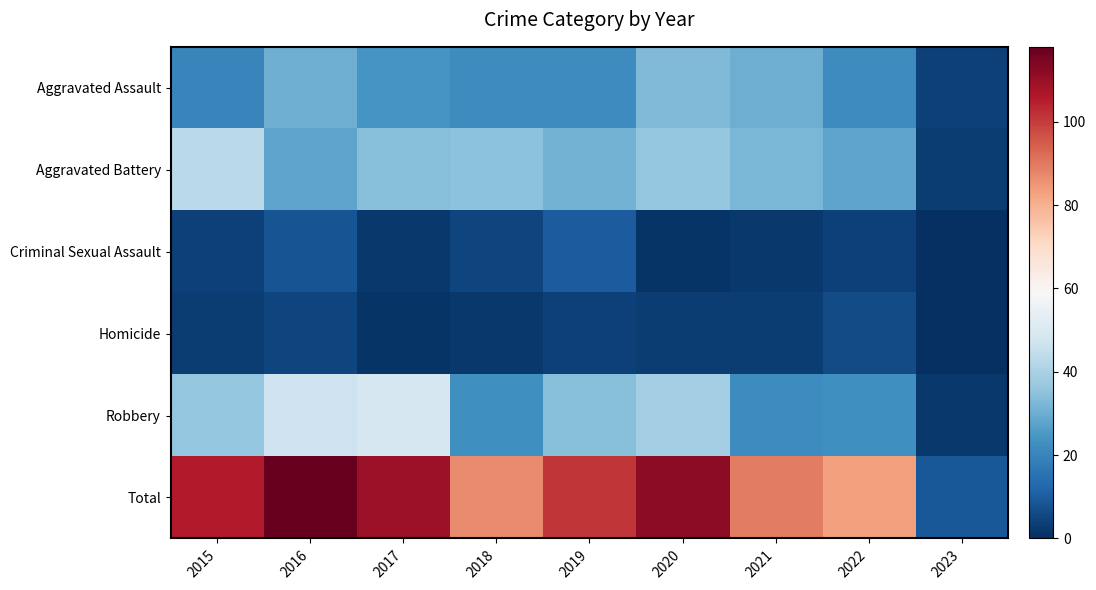

What is the greatest value displayed?

118